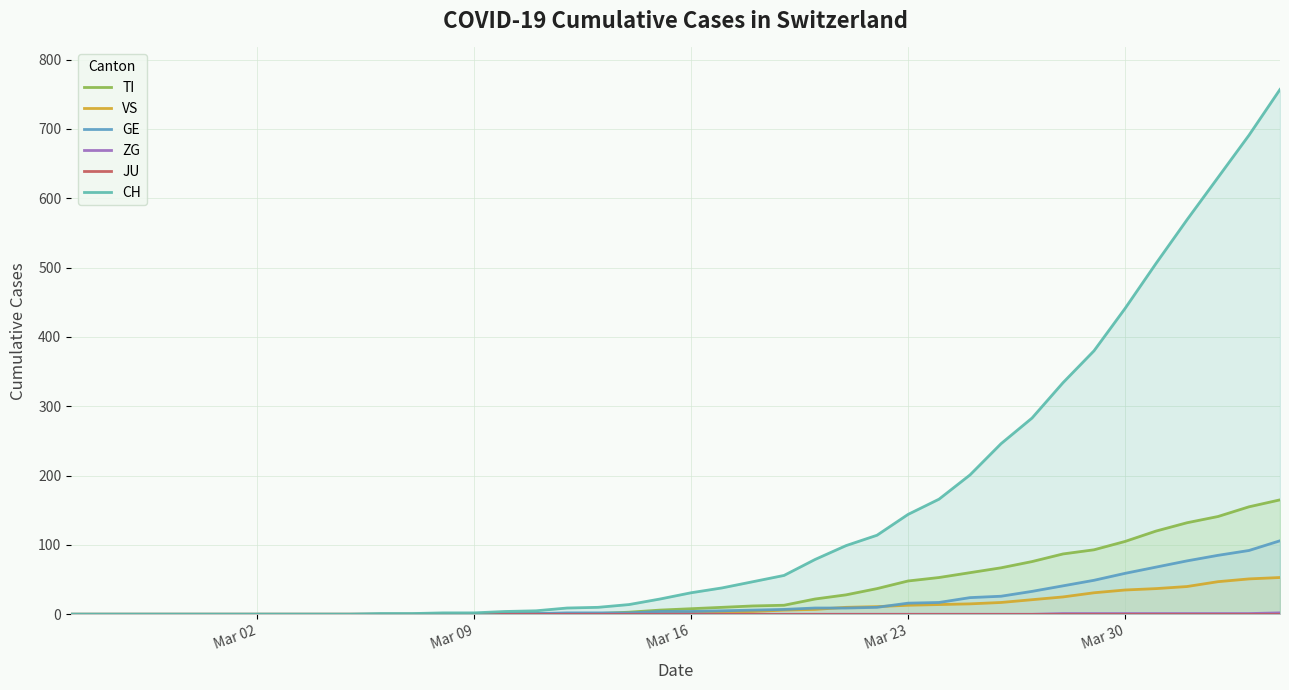

True or false: CH has a value of 310 at 9.

False